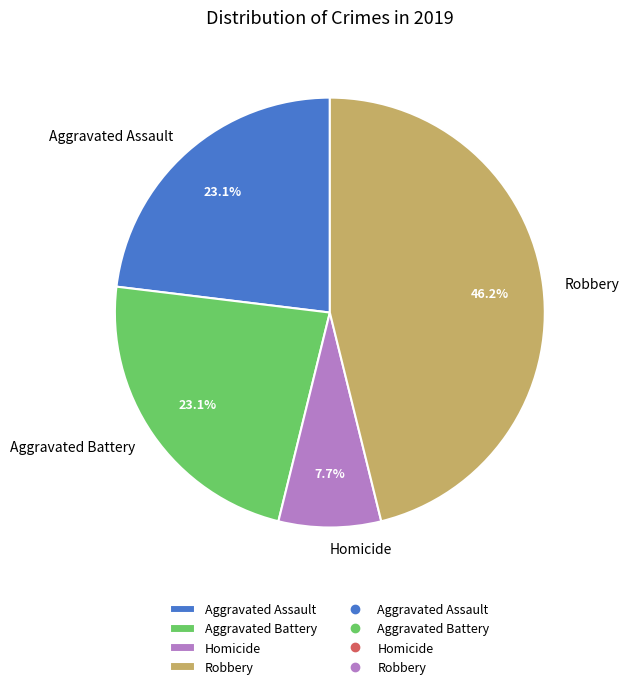

To the nearest percent, what percentage of the pie is Aggravated Battery?

23%